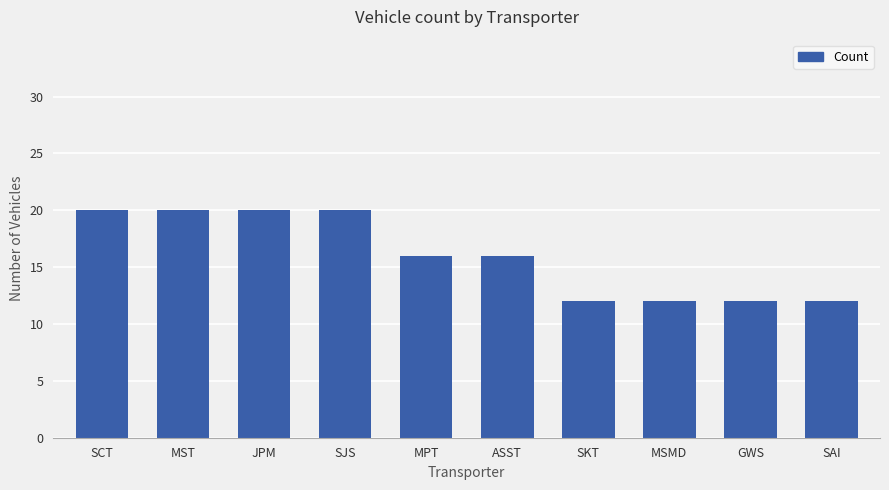

What is the sum of the values at JPM and SAI?

32